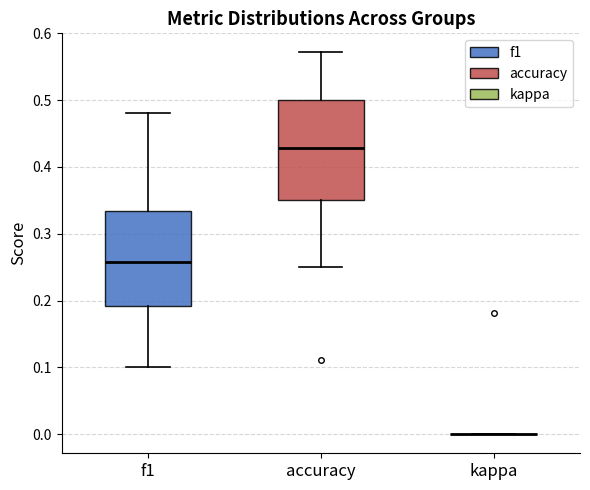

Reading left to right, read every box against the y-axis: the position of its median line, the range the box covers, and the ends of its whiskers. The values are not printed on the chart, so give them approximately, as read against the axis.

f1: median 0.26, box 0.19 to 0.33, whiskers 0.10 to 0.48
accuracy: median 0.43, box 0.35 to 0.50, whiskers 0.25 to 0.57
kappa: box collapsed to a line at 0.00, whiskers 0.00 to 0.00